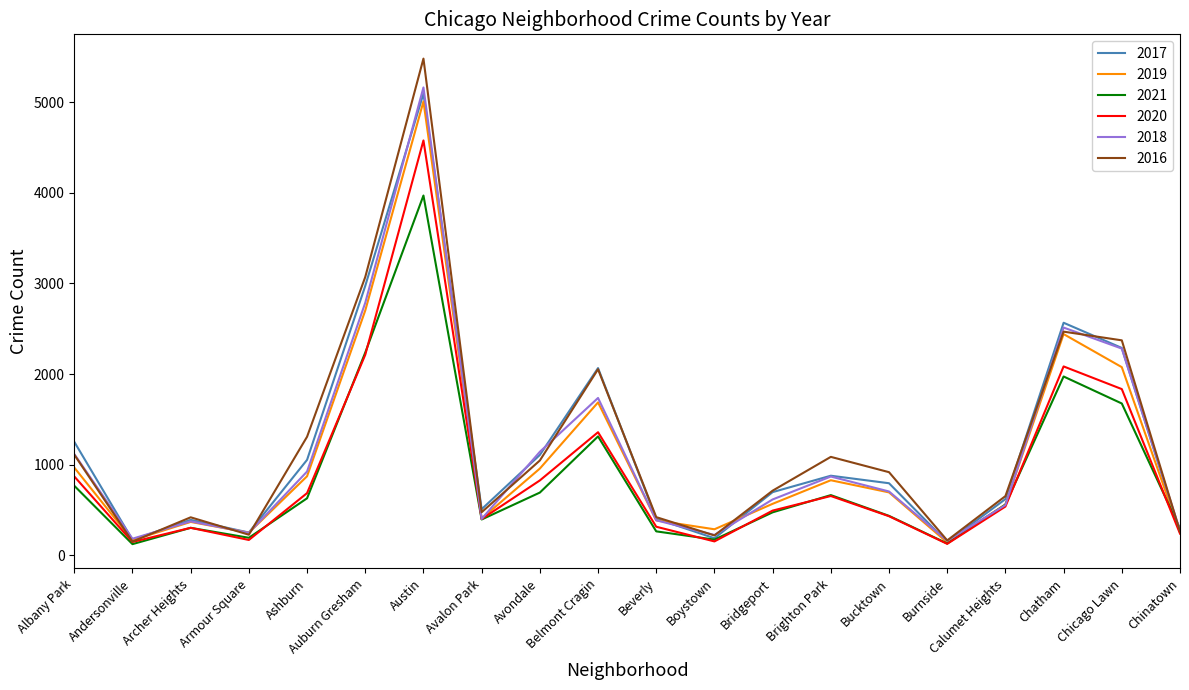

What is the average value of the 2018 series?

1133